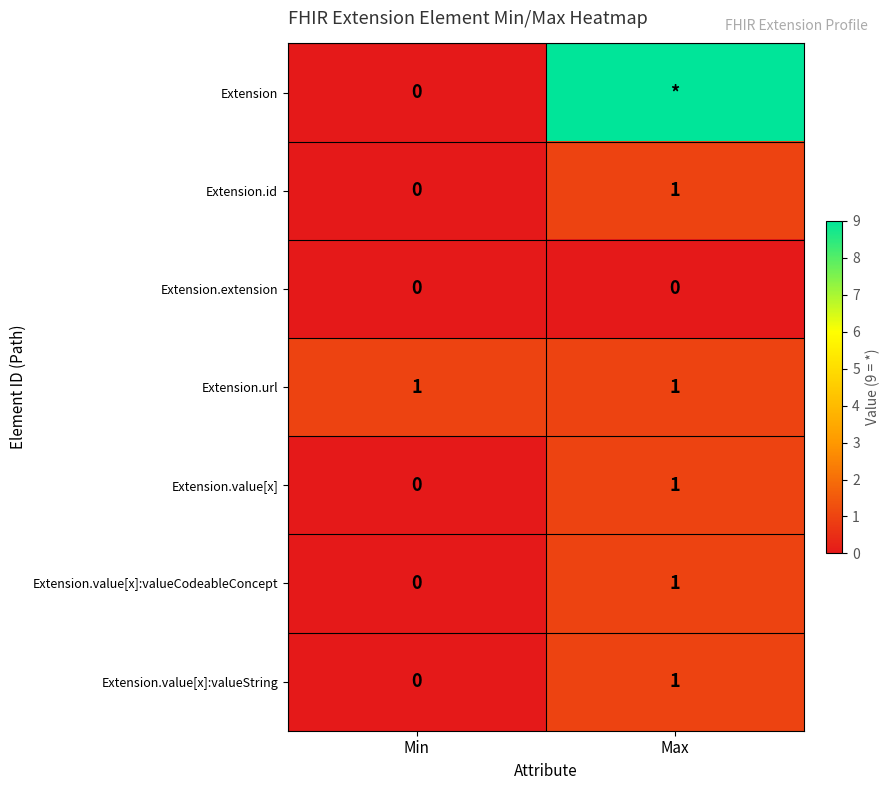

Is the value of Extension.value[x]:valueString at Max greater than the value of Extension.value[x] at Min?

Yes